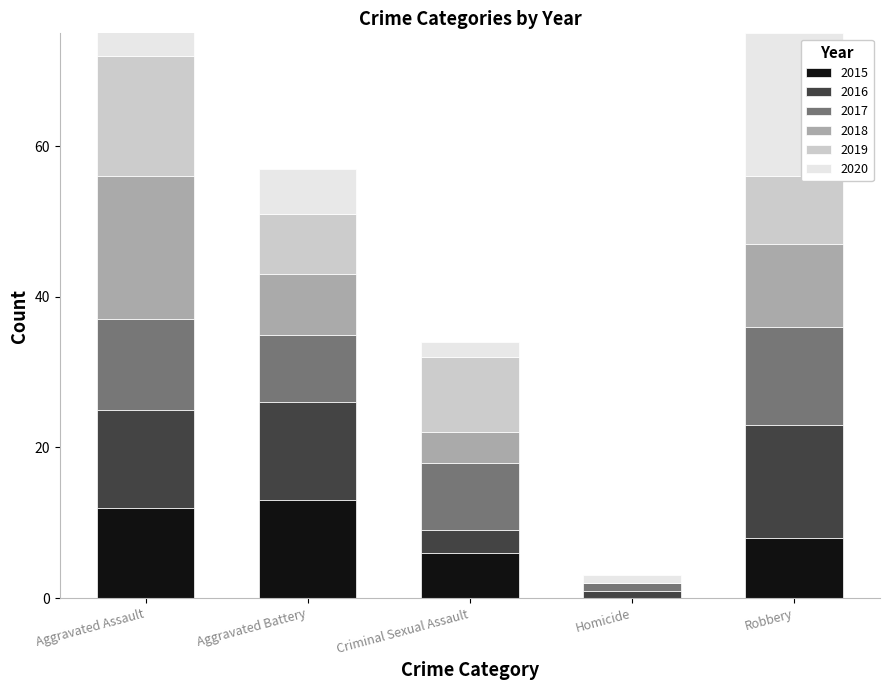

True or false: 2016 has a value of 2 at Homicide.

False